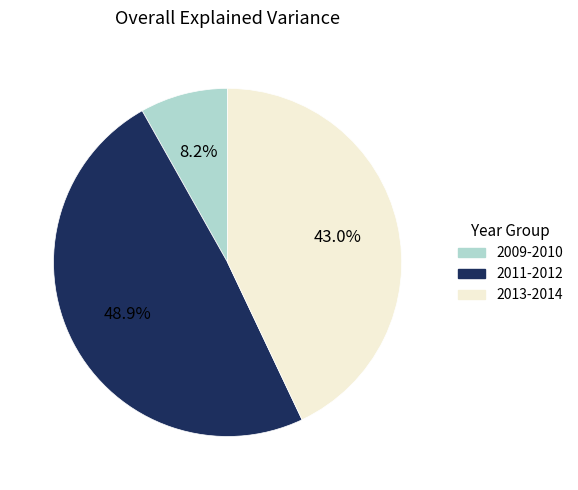

Which has a higher value, 2009-2010 or 2013-2014?

2013-2014